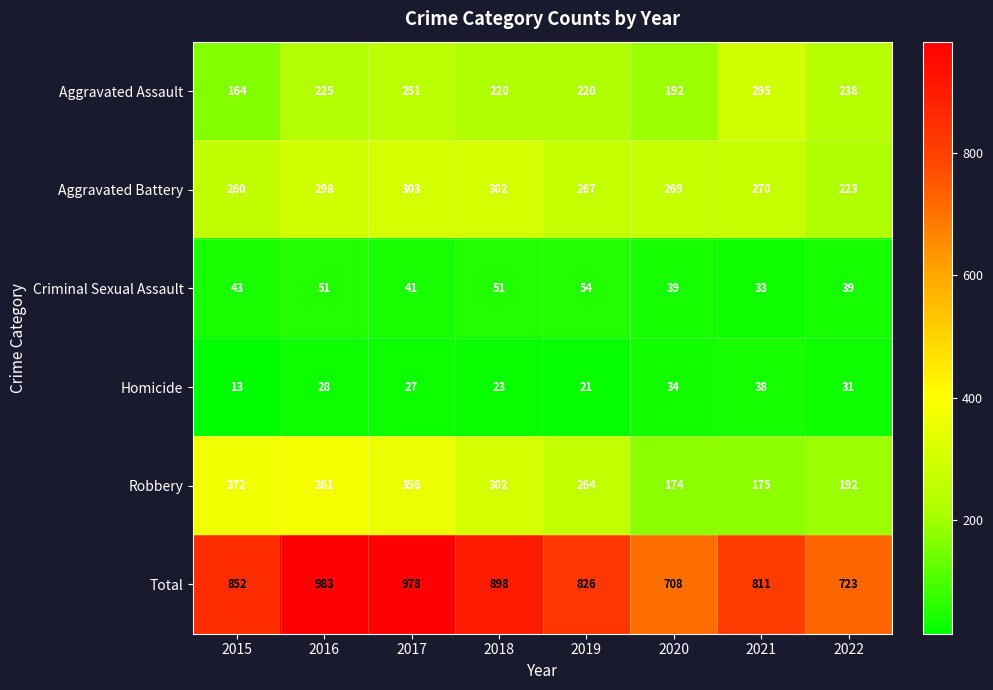

What is the difference between the Aggravated Assault values at 2020 and 2018?

28